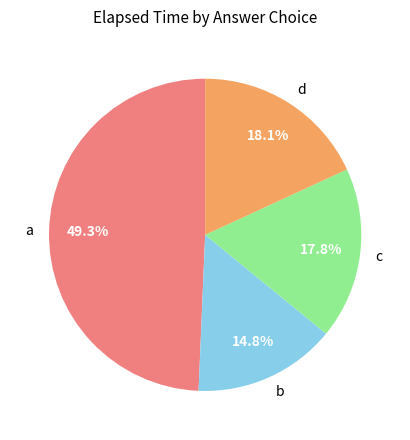

Between d and a, which is larger?

a